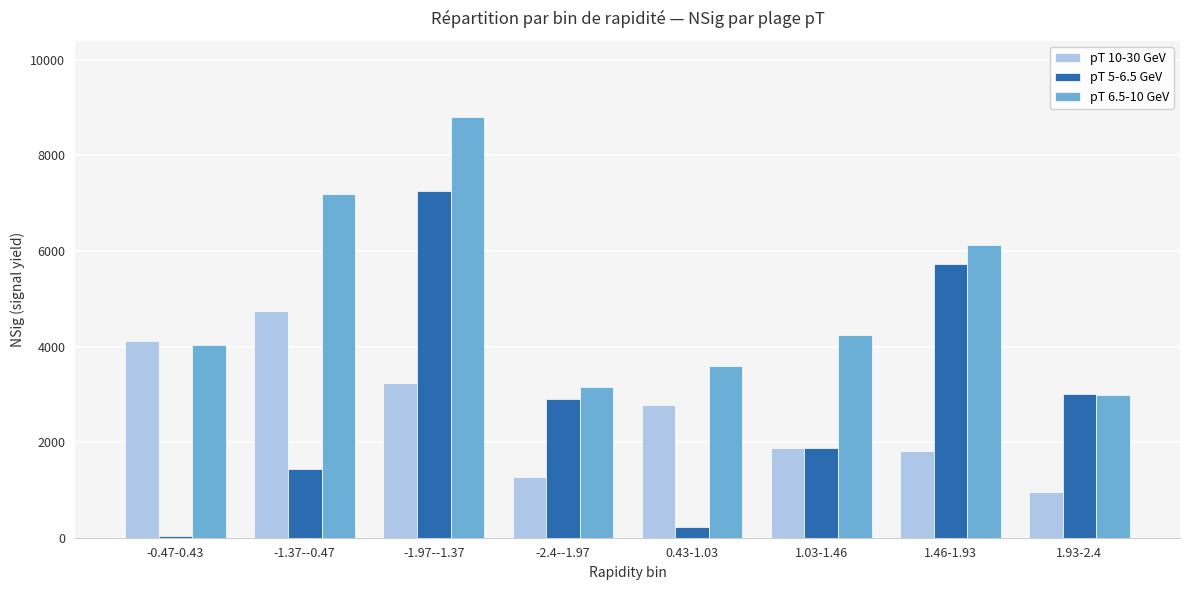

How many bars are there in each group?

3